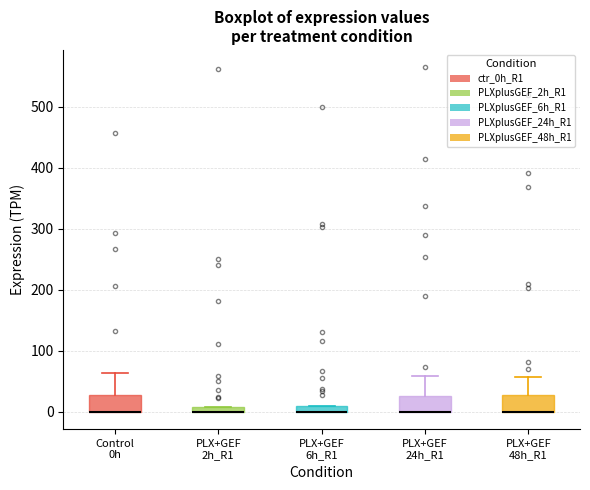

Where is the lower edge of the box for PLX+GEF 2h_R1 on the y-axis? The values are not printed on the chart, so give them approximately, as read against the axis.

0